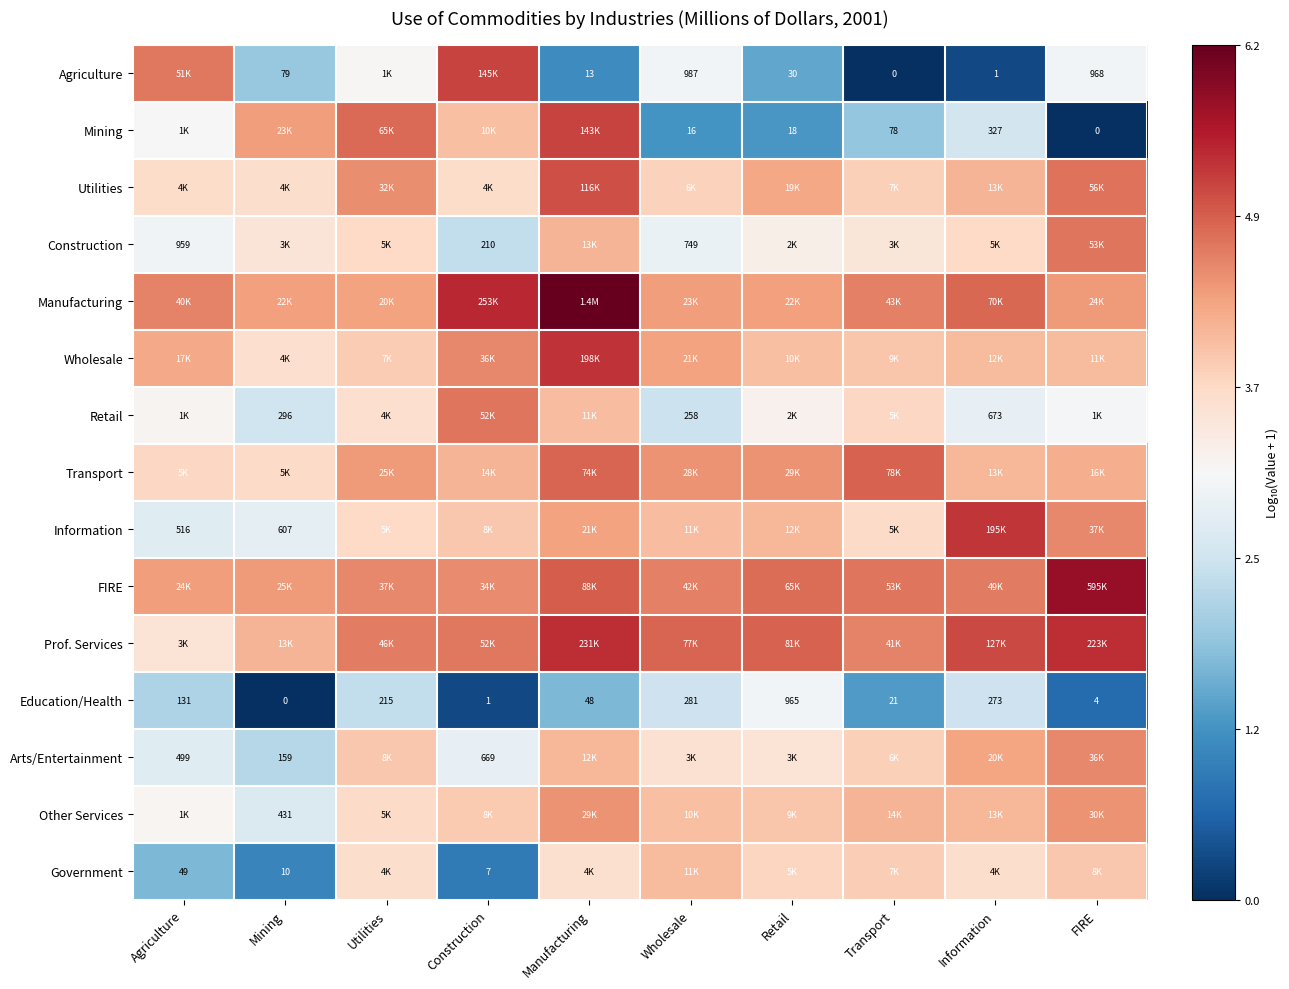

List the series in order of their peak value, lowest first.

Education/Health, Government, Other Services, Arts/Entertainment, Retail, Construction, Transport, Utilities, Mining, Agriculture, Information, Wholesale, Prof. Services, FIRE, Manufacturing